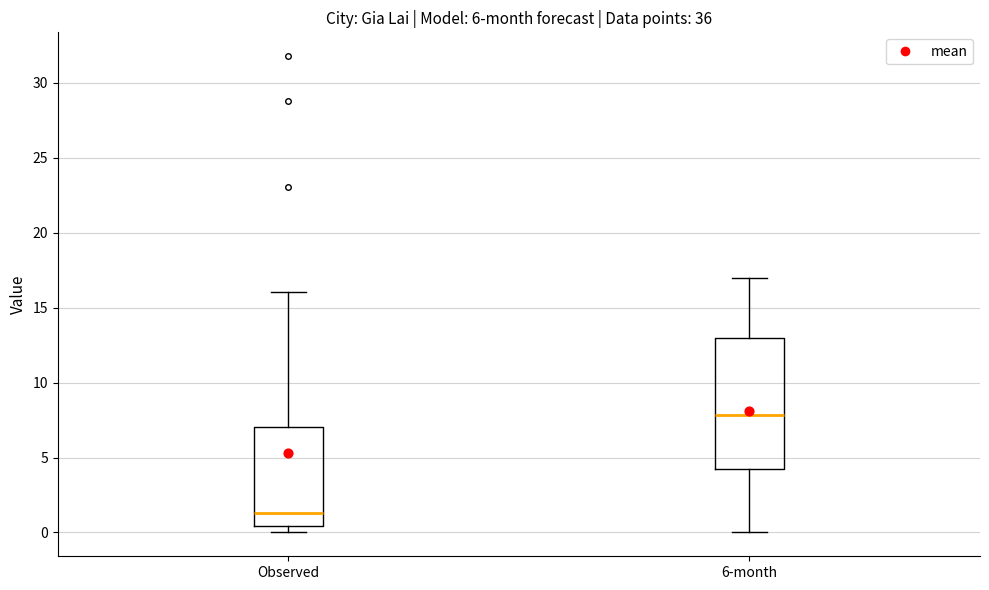

Where is the upper edge of the box for 6-month on the y-axis? The values are not printed on the chart, so give them approximately, as read against the axis.

13.0